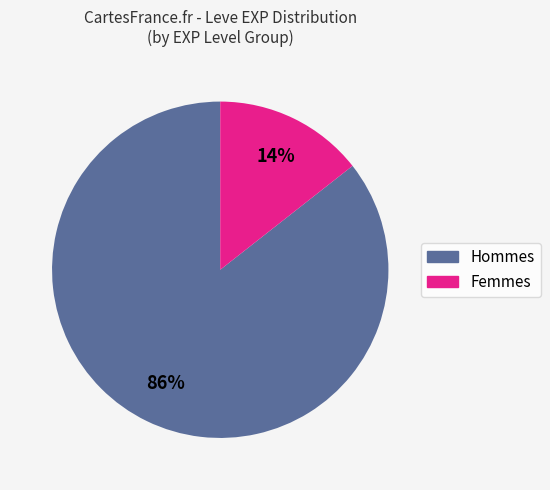

Is there a majority slice in this chart?

Yes